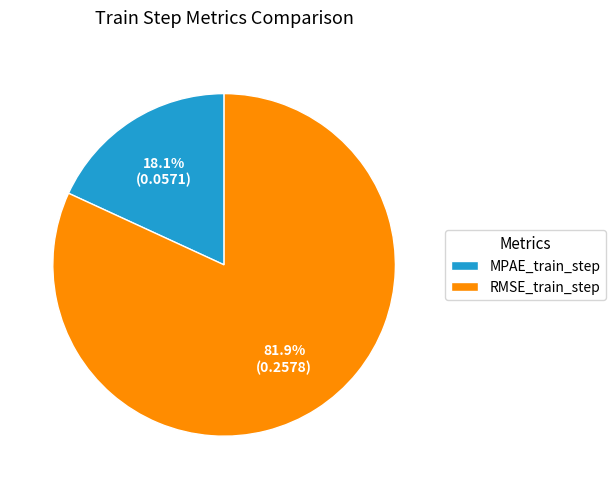

Which slice represents more than half of the pie?

RMSE_train_step